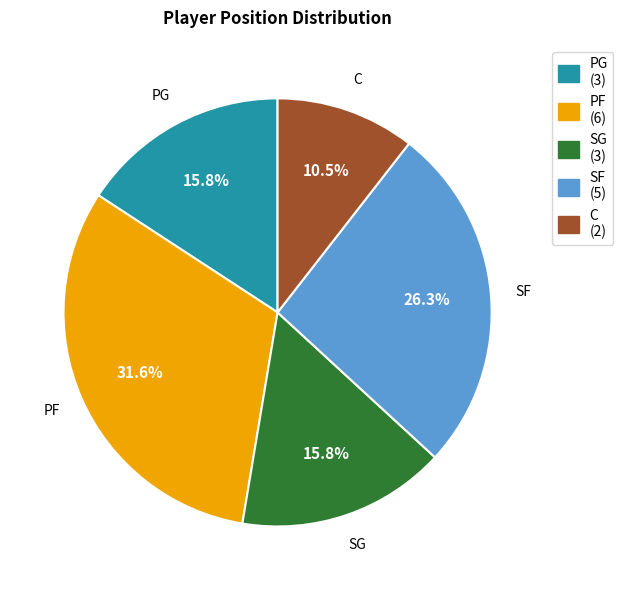

True or false: PG accounts for 29% of the total.

False